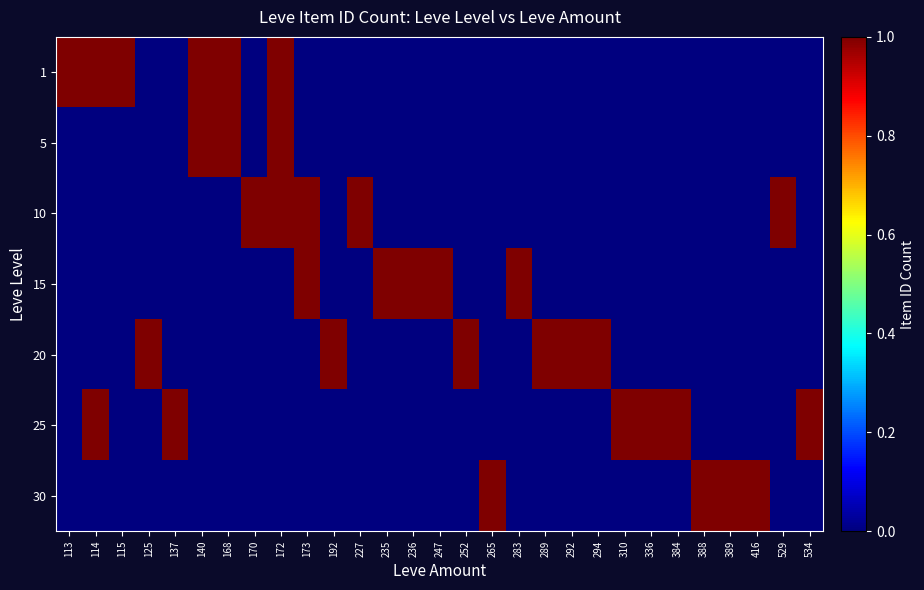

Which category has the lowest value across all series?

125